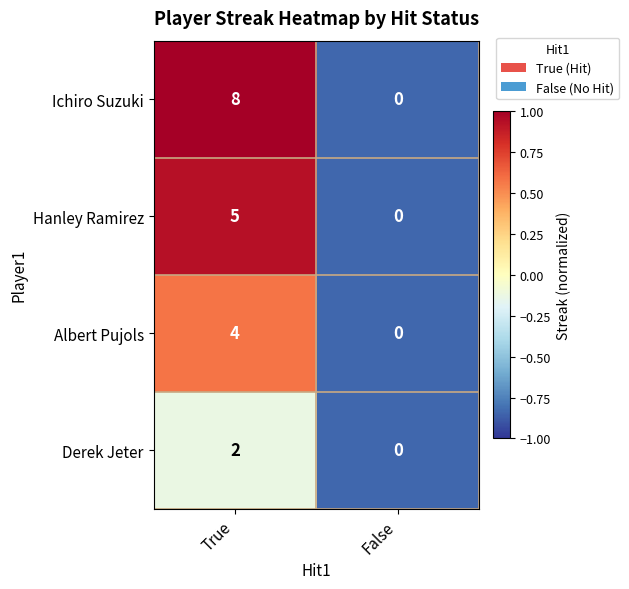

Read the Ichiro Suzuki value at True.

8